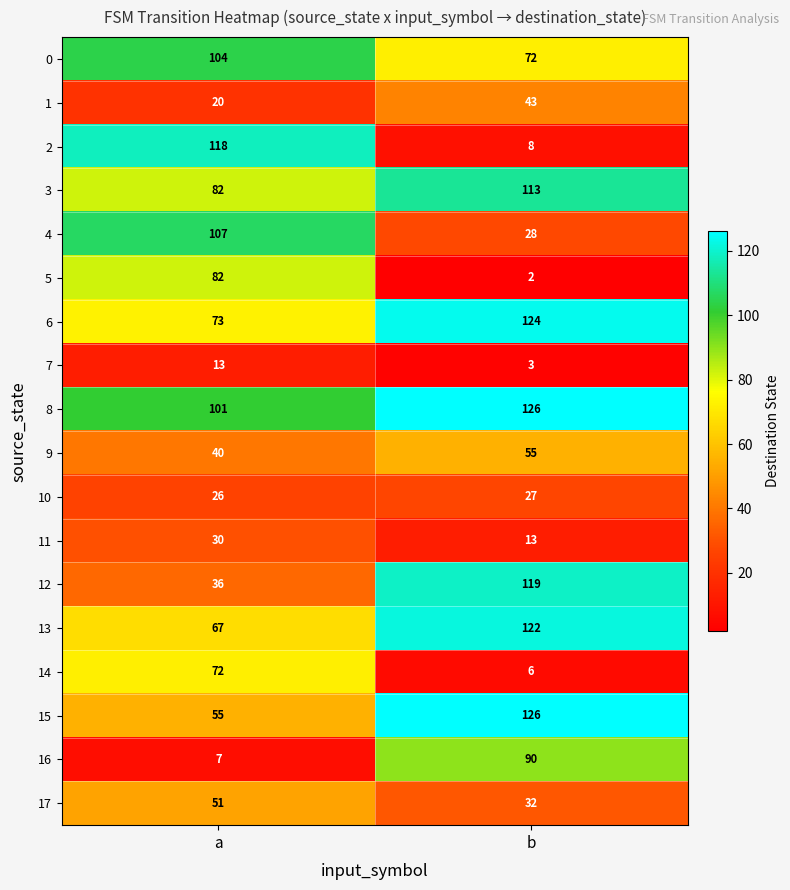

Is the value of 0 at b greater than the value of 8 at a?

No